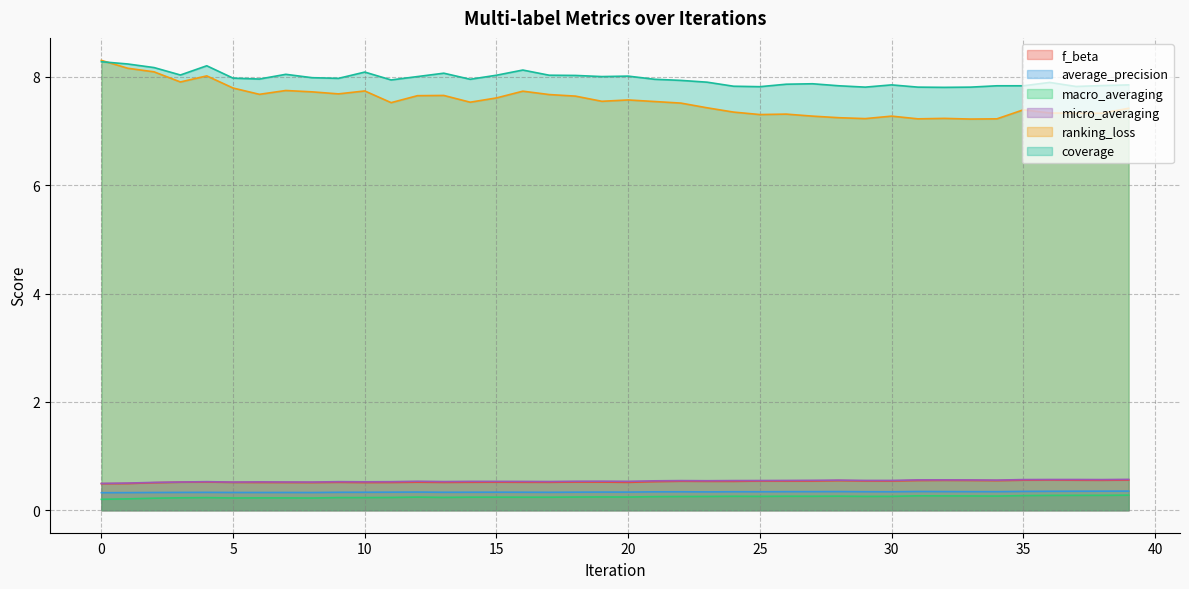

Reading left to right, what are all the values shown in this chart?

f_beta: 0=0.5	1=0.5	2=0.5	3=0.5	4=0.5	5=0.5	6=0.5	7=0.5	8=0.5	9=0.5	10=0.5	11=0.5	12=0.5	13=0.5	14=0.5	15=0.5	16=0.5	17=0.5	18=0.5	19=0.5	20=0.5	21=0.5	22=0.5	23=0.5	24=0.5	25=0.5	26=0.5	27=0.5	28=0.5	29=0.5	30=0.5	31=0.5	32=0.6	33=0.5	34=0.5	35=0.6	36=0.6	37=0.6	38=0.6	39=0.6
average_precision: 0=0.3	1=0.3	2=0.3	3=0.3	4=0.3	5=0.3	6=0.3	7=0.3	8=0.3	9=0.3	10=0.3	11=0.3	12=0.3	13=0.3	14=0.3	15=0.3	16=0.3	17=0.3	18=0.3	19=0.3	20=0.3	21=0.3	22=0.3	23=0.3	24=0.3	25=0.3	26=0.3	27=0.3	28=0.3	29=0.3	30=0.3	31=0.3	32=0.3	33=0.3	34=0.3	35=0.3	36=0.3	37=0.4	38=0.4	39=0.4
macro_averaging: 0=0.2	1=0.2	2=0.2	3=0.2	4=0.2	5=0.2	6=0.2	7=0.2	8=0.2	9=0.2	10=0.2	11=0.2	12=0.2	13=0.2	14=0.2	15=0.2	16=0.2	17=0.2	18=0.2	19=0.2	20=0.2	21=0.3	22=0.3	23=0.3	24=0.3	25=0.3	26=0.3	27=0.3	28=0.3	29=0.3	30=0.3	31=0.3	32=0.3	33=0.3	34=0.3	35=0.3	36=0.3	37=0.3	38=0.3	39=0.3
micro_averaging: 0=0.5	1=0.5	2=0.5	3=0.5	4=0.5	5=0.5	6=0.5	7=0.5	8=0.5	9=0.5	10=0.5	11=0.5	12=0.5	13=0.5	14=0.5	15=0.5	16=0.5	17=0.5	18=0.5	19=0.5	20=0.5	21=0.5	22=0.5	23=0.5	24=0.5	25=0.5	26=0.5	27=0.6	28=0.6	29=0.5	30=0.5	31=0.6	32=0.6	33=0.6	34=0.6	35=0.6	36=0.6	37=0.6	38=0.6	39=0.6
ranking_loss: 0=8.3	1=8.2	2=8.1	3=7.9	4=8.0	5=7.8	6=7.7	7=7.7	8=7.7	9=7.7	10=7.7	11=7.5	12=7.7	13=7.7	14=7.5	15=7.6	16=7.7	17=7.7	18=7.6	19=7.5	20=7.6	21=7.5	22=7.5	23=7.4	24=7.3	25=7.3	26=7.3	27=7.3	28=7.2	29=7.2	30=7.3	31=7.2	32=7.2	33=7.2	34=7.2	35=7.4	36=7.3	37=7.3	38=7.3	39=7.4
coverage: 0=8.3	1=8.2	2=8.2	3=8.0	4=8.2	5=8.0	6=8.0	7=8.0	8=8.0	9=8.0	10=8.1	11=7.9	12=8.0	13=8.1	14=8.0	15=8.0	16=8.1	17=8.0	18=8.0	19=8.0	20=8.0	21=8.0	22=7.9	23=7.9	24=7.8	25=7.8	26=7.9	27=7.9	28=7.8	29=7.8	30=7.9	31=7.8	32=7.8	33=7.8	34=7.8	35=7.8	36=7.9	37=7.8	38=7.8	39=7.9